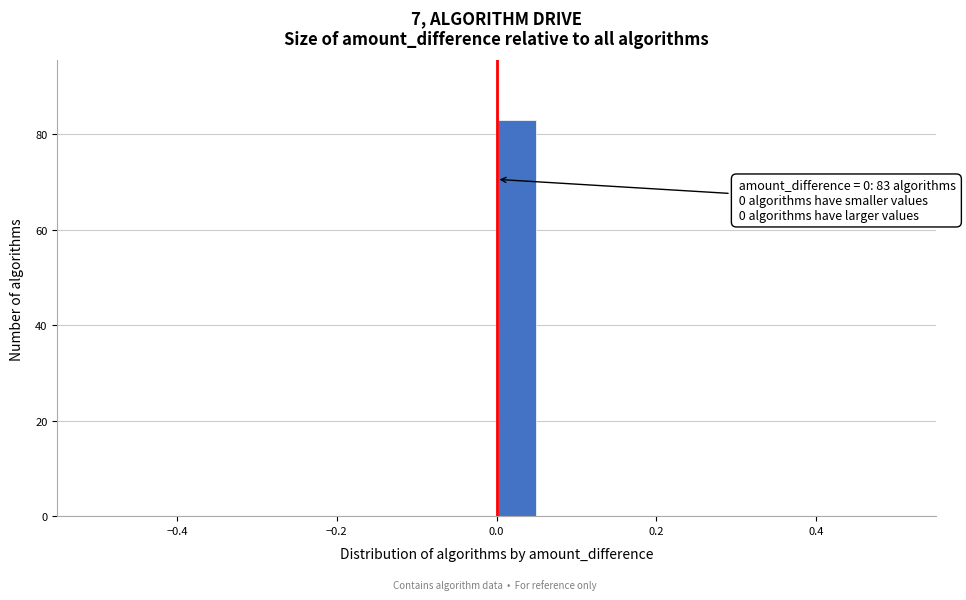

Around what value on the x-axis is the tallest bar? Give the approximate position of its centre, as read against the axis.

0.02